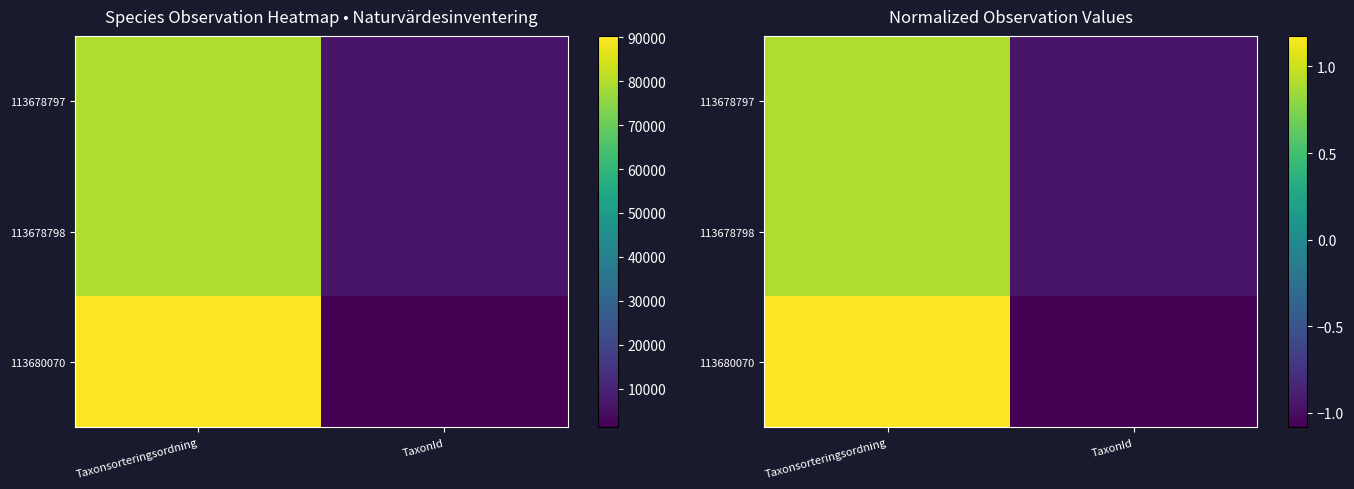

Which series has the largest total across all categories?

113680070